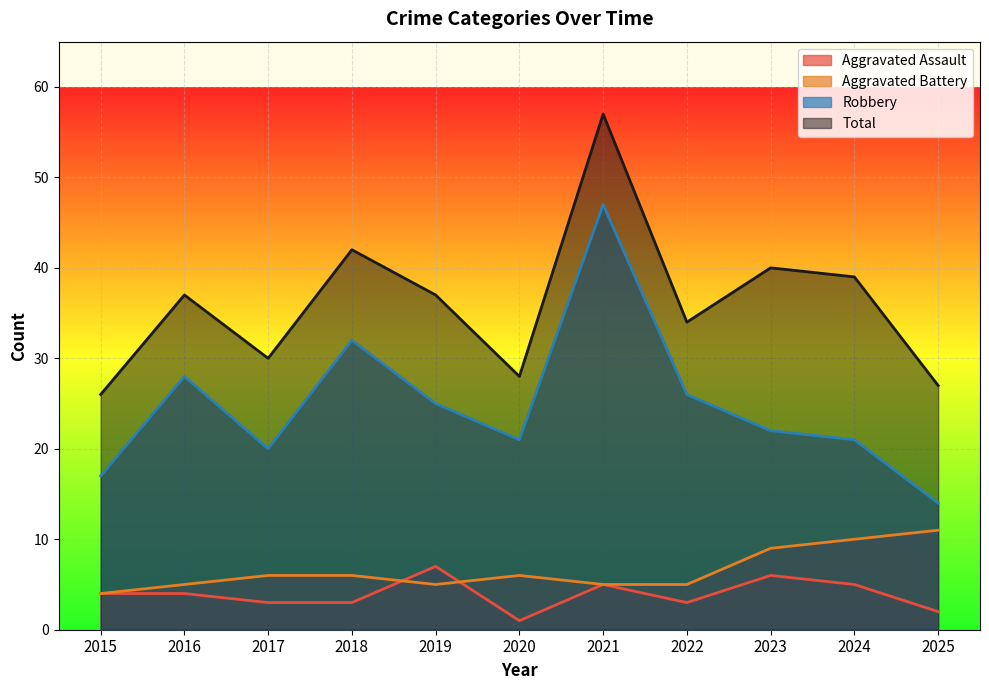

How many lines are shown in the chart?

4